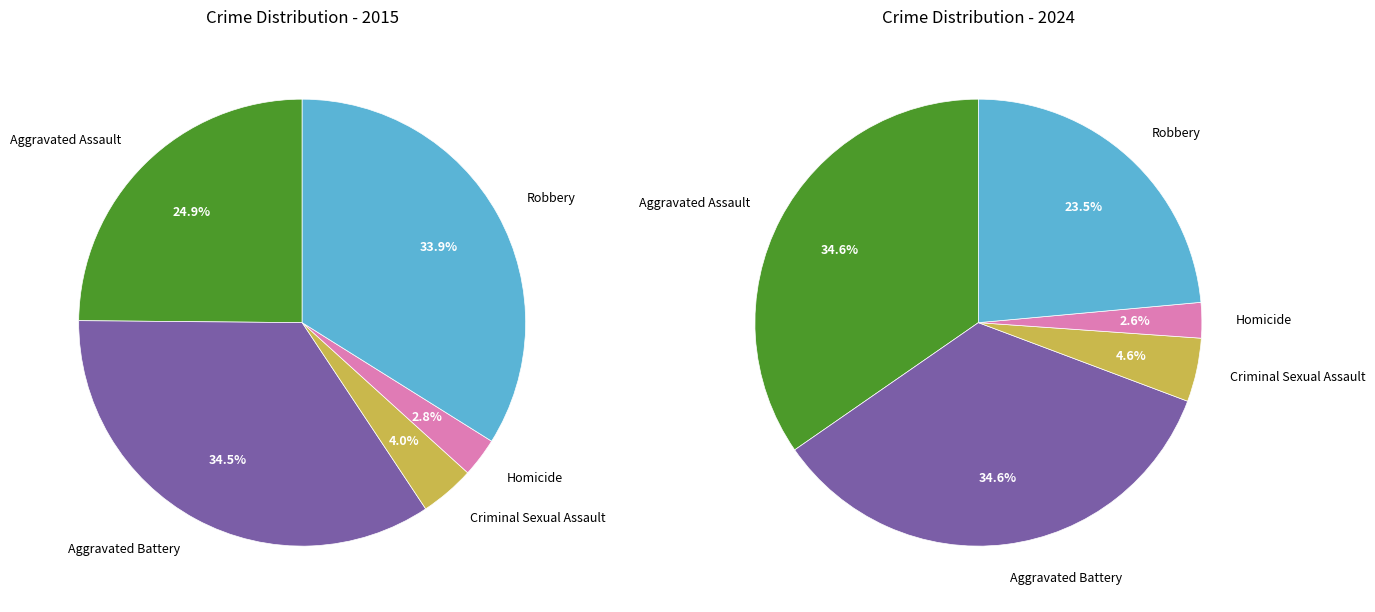

Which category has the smallest portion of the pie?

Homicide